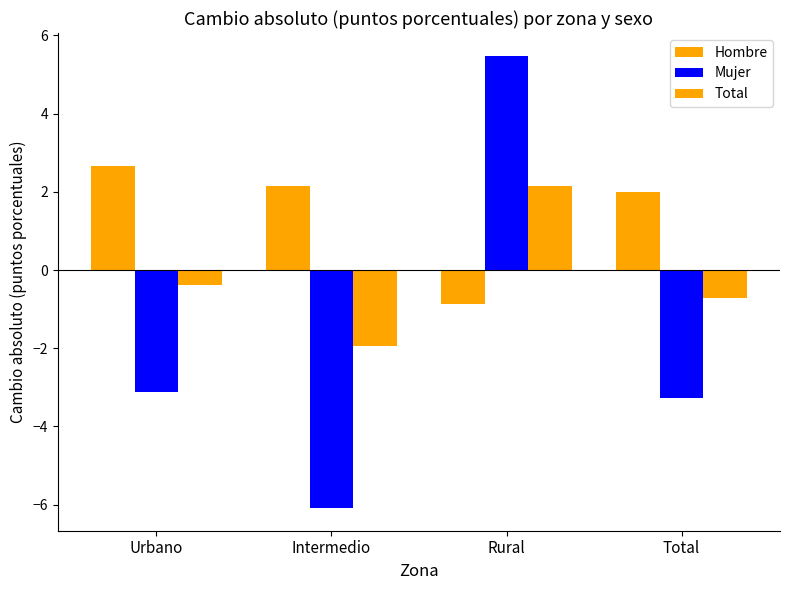

List the series in order of their peak value, lowest first.

Total, Hombre, Mujer